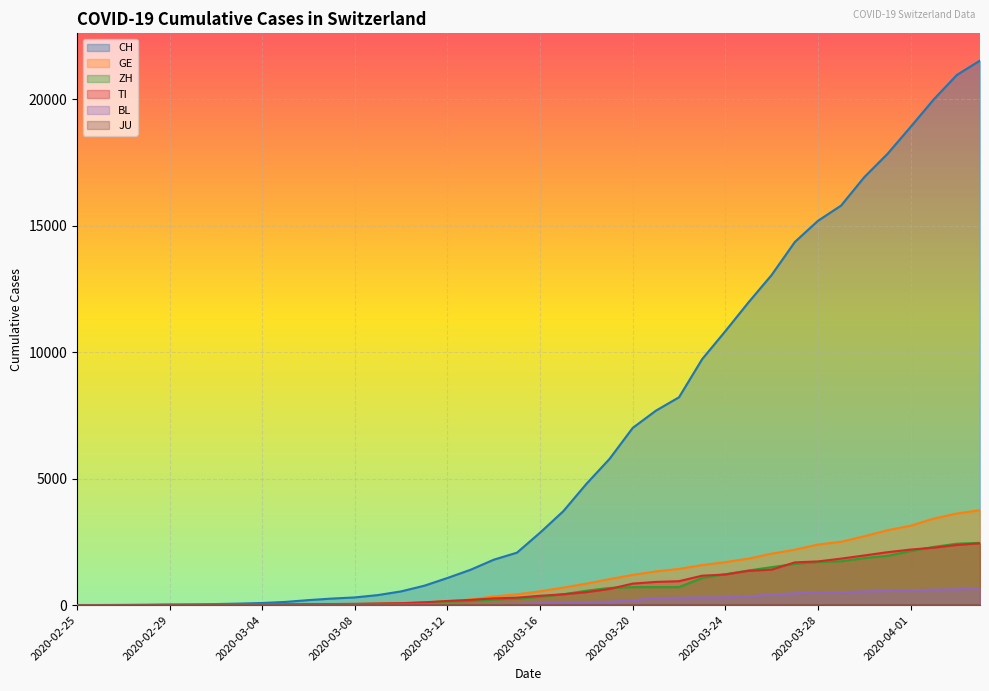

What is the spread (max minus min) of values at 2020-03-23?

9423